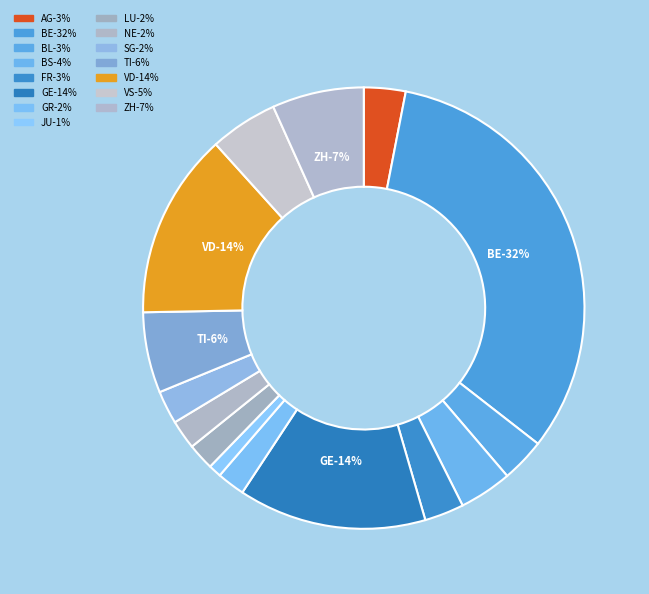

Is there any slice that represents more than half of the pie?

No